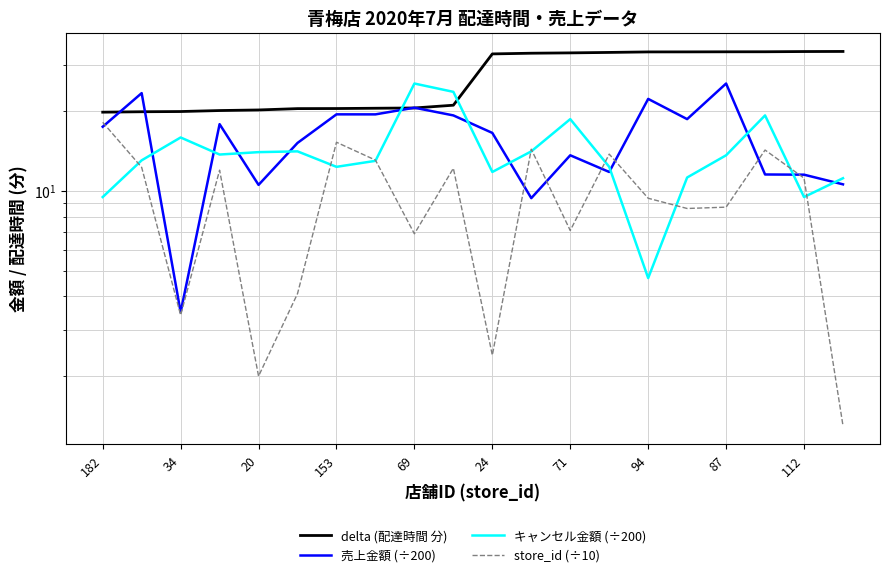

Reading left to right, transcribe all the data shown in this chart.

delta (配達時間 分): 19.9	19.9	20.0	20.2	20.3	20.5	20.5	20.6	20.6	21.1	33.0	33.2	33.3	33.4	33.6	33.6	33.6	33.6	33.7	33.7
売上金額 (÷200): 17.5	23.5	3.5	17.9	10.6	15.2	19.5	19.5	20.7	19.3	16.6	9.4	13.7	11.8	22.3	18.7	25.5	11.6	11.5	10.6
キャンセル金額 (÷200): 9.5	13.1	15.9	13.8	14.0	14.1	12.4	13.0	25.5	23.7	11.8	14.1	18.7	12.4	4.7	11.3	13.7	19.3	9.5	11.2
store_id (÷10): 18.2	12.3	3.4	12.0	2.0	4.1	15.3	13.1	6.9	12.2	2.4	14.4	7.1	13.8	9.4	8.6	8.7	14.3	11.2	1.3